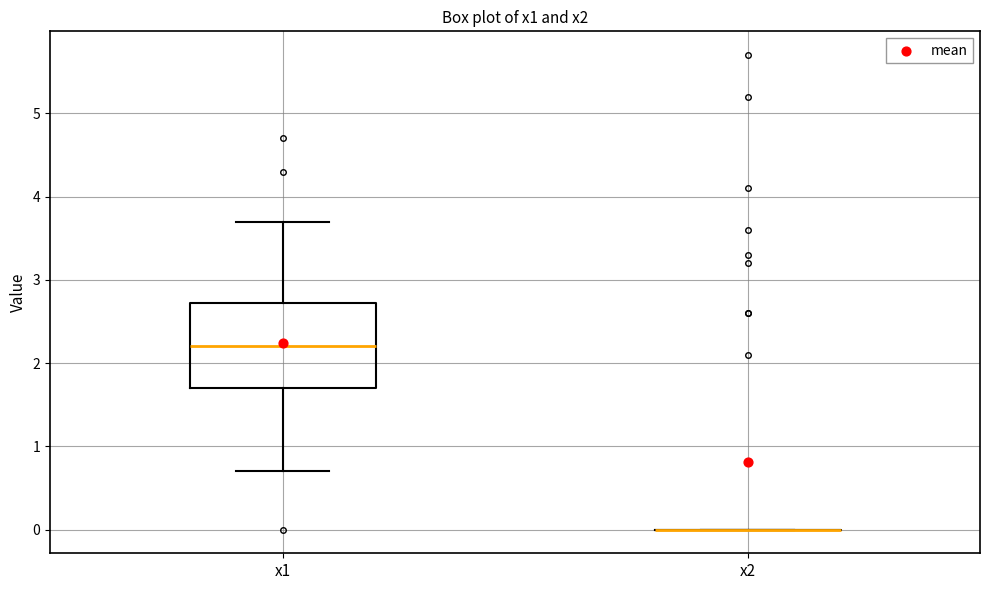

Reading left to right, transcribe this box plot: for each box, give where its median line is, the range the box spans, and where its two whiskers end, as read against the y-axis. The values are not printed on the chart, so give them approximately, as read against the axis.

x1: median 2.2, box 1.7 to 2.7, whiskers 0.7 to 3.7
x2: box collapsed to a line at 0.0, whiskers 0.0 to 0.0